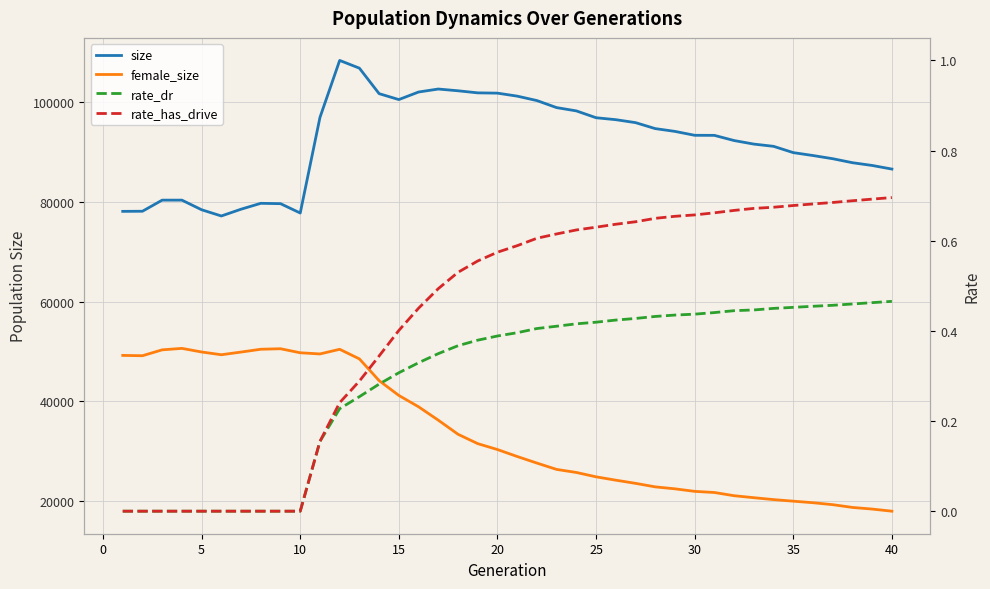

Is it true that rate_dr equals 0.6 at 16?

False